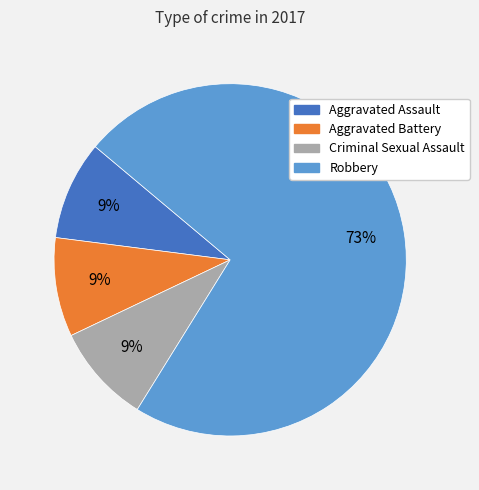

Is there any slice that represents more than half of the pie?

Yes